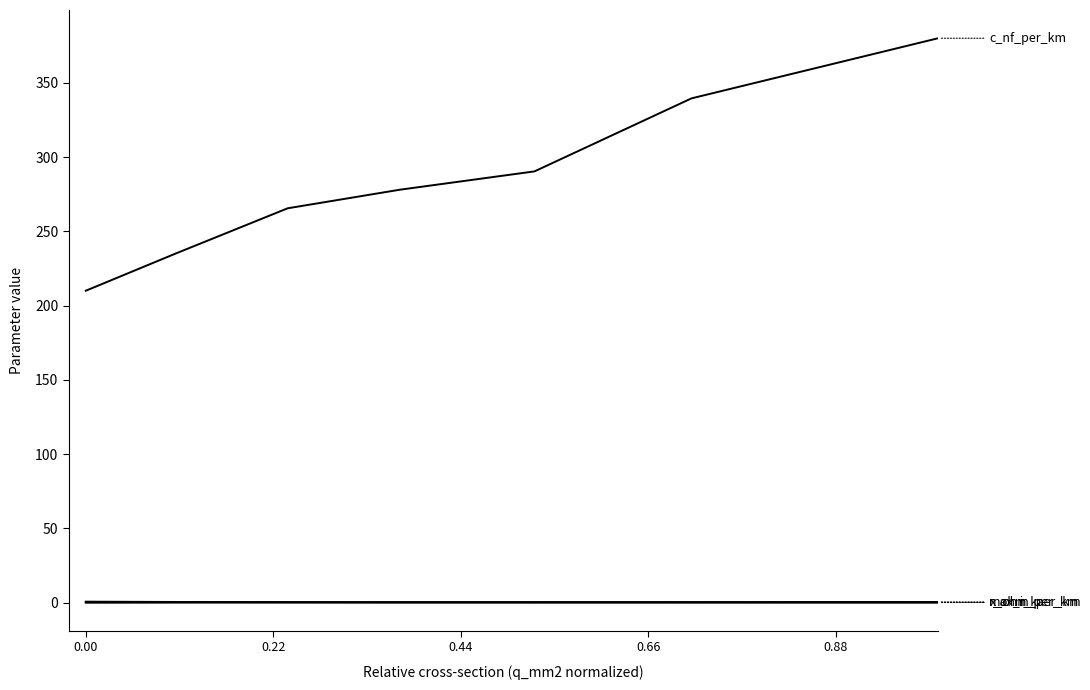

Reading right to left, extract all data points from this chart.

c_nf_per_km: 380.0	339.5	290.3	278.0	265.5	235.0	210.0
r_ohm_per_km: 0.1	0.2	0.2	0.2	0.3	0.4	0.6
x_ohm_per_km: 0.1	0.1	0.1	0.1	0.1	0.1	0.1
max_i_ka: 0.4	0.4	0.3	0.3	0.3	0.2	0.1